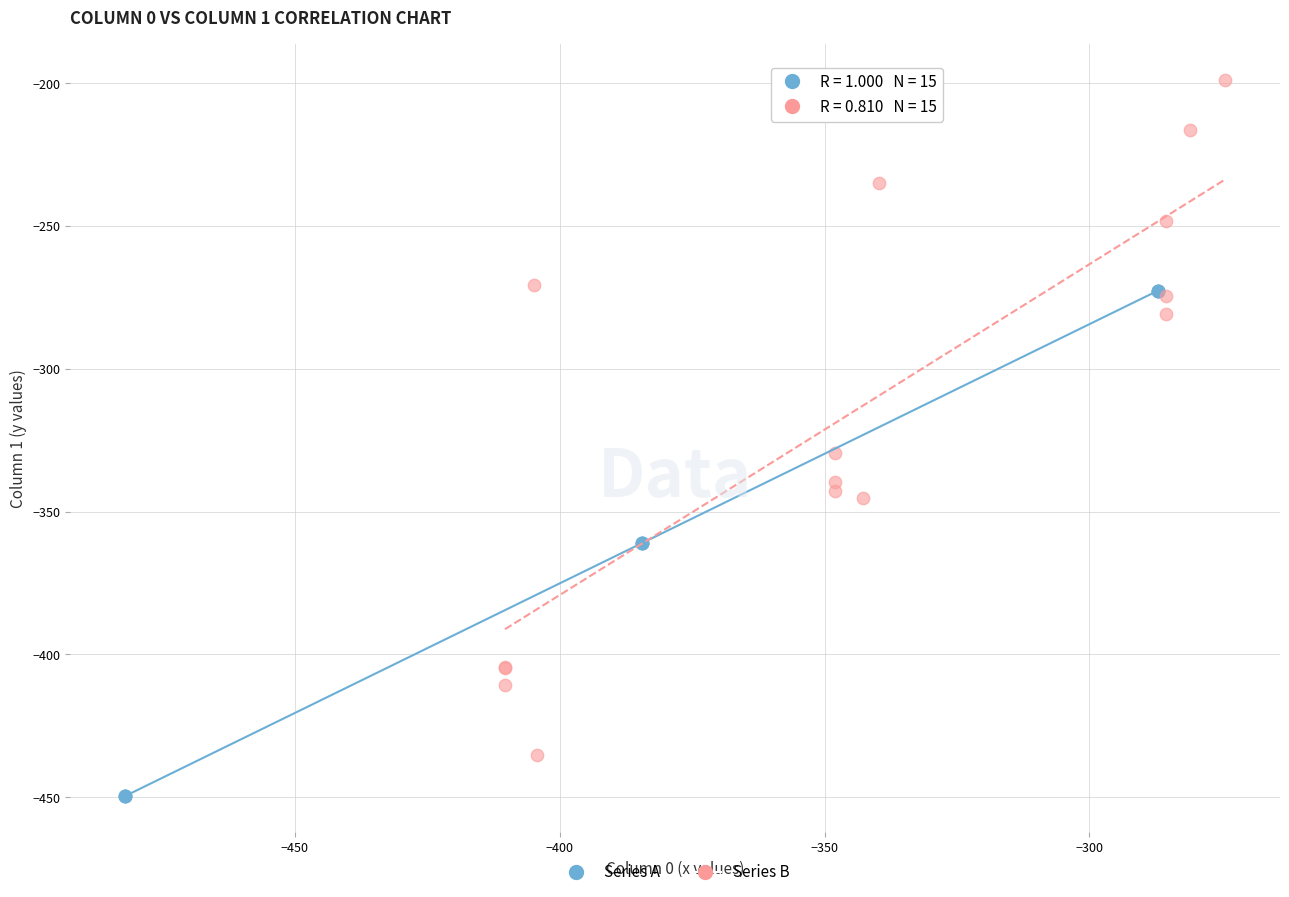

Which series contains the lowest Y value?

Series A